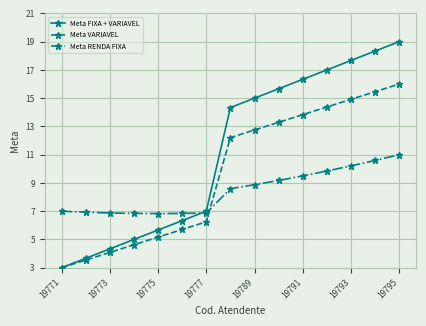

What is the minimum value for Meta FIXA + VARIAVEL?

3.0